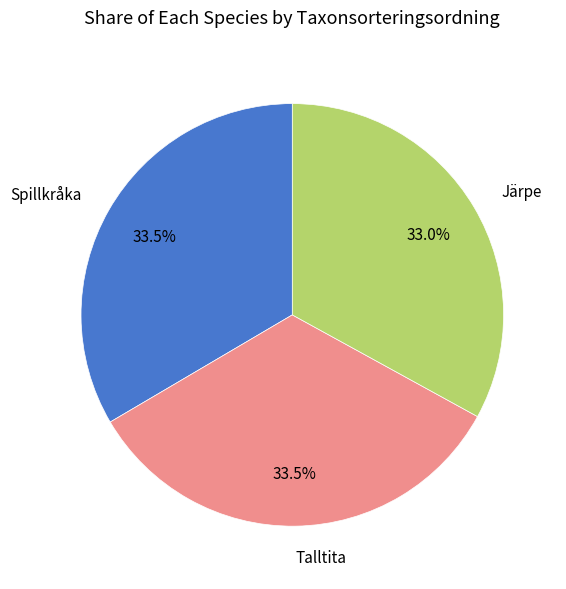

Is Talltita the majority of the pie?

No